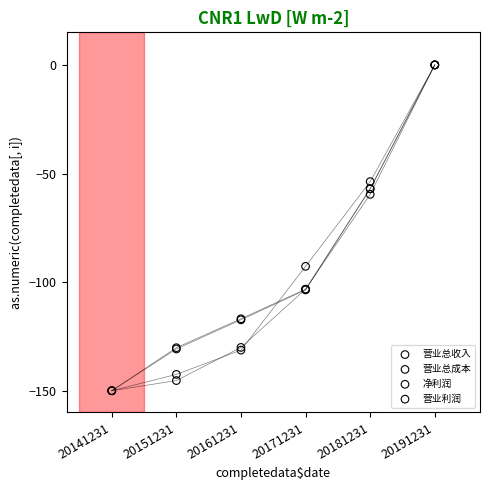

What are all the series names shown in the legend?

营业总收入, 营业总成本, 净利润, 营业利润